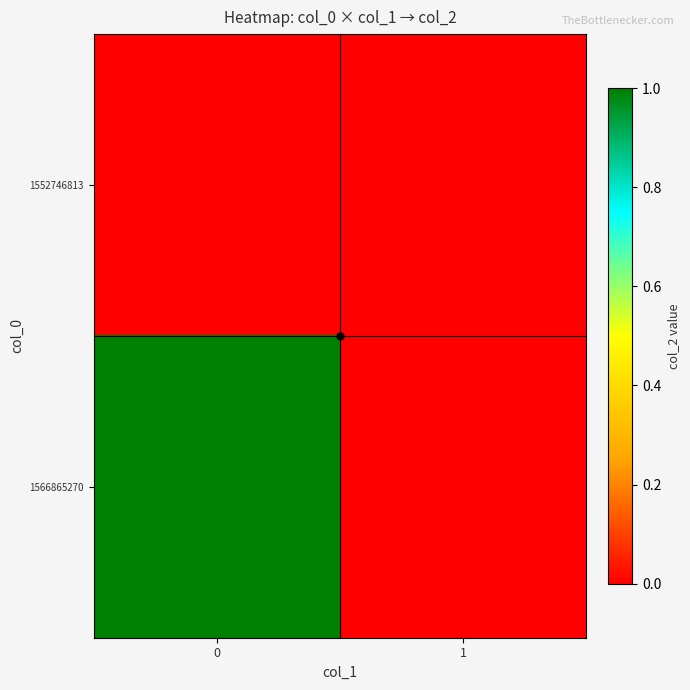

Reading right to left, list all the values displayed in this chart.

1552746813: 1=0	0=0
1566865270: 1=0	0=1